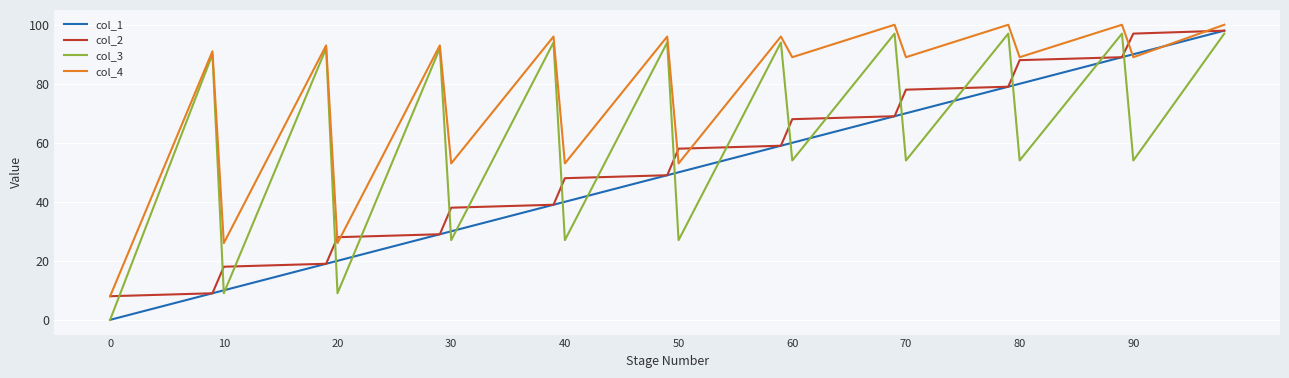

What is the maximum value shown in the chart?

100